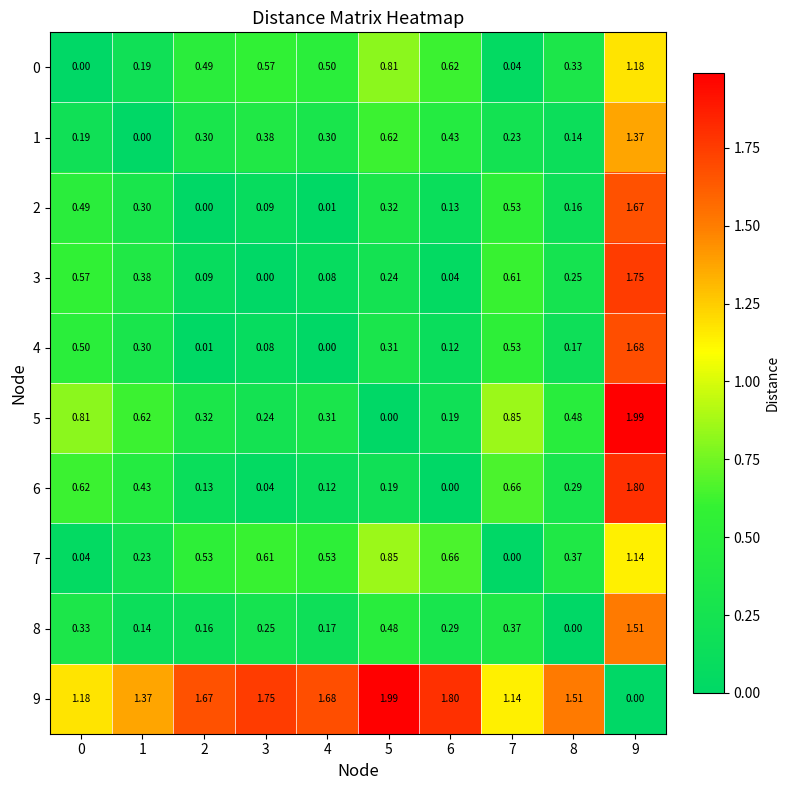

Is the value of 4 at 9 greater than the value of 1 at 6?

Yes